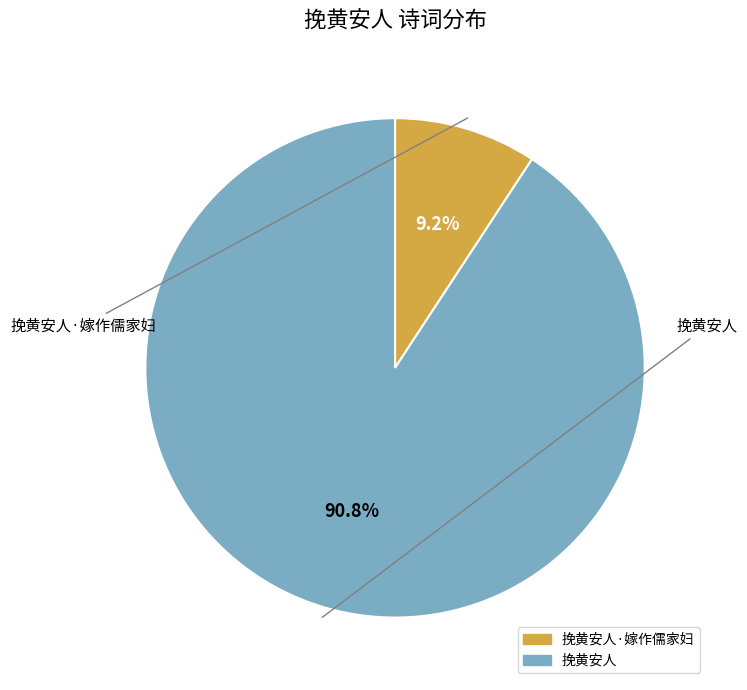

Does any single category account for the majority?

Yes